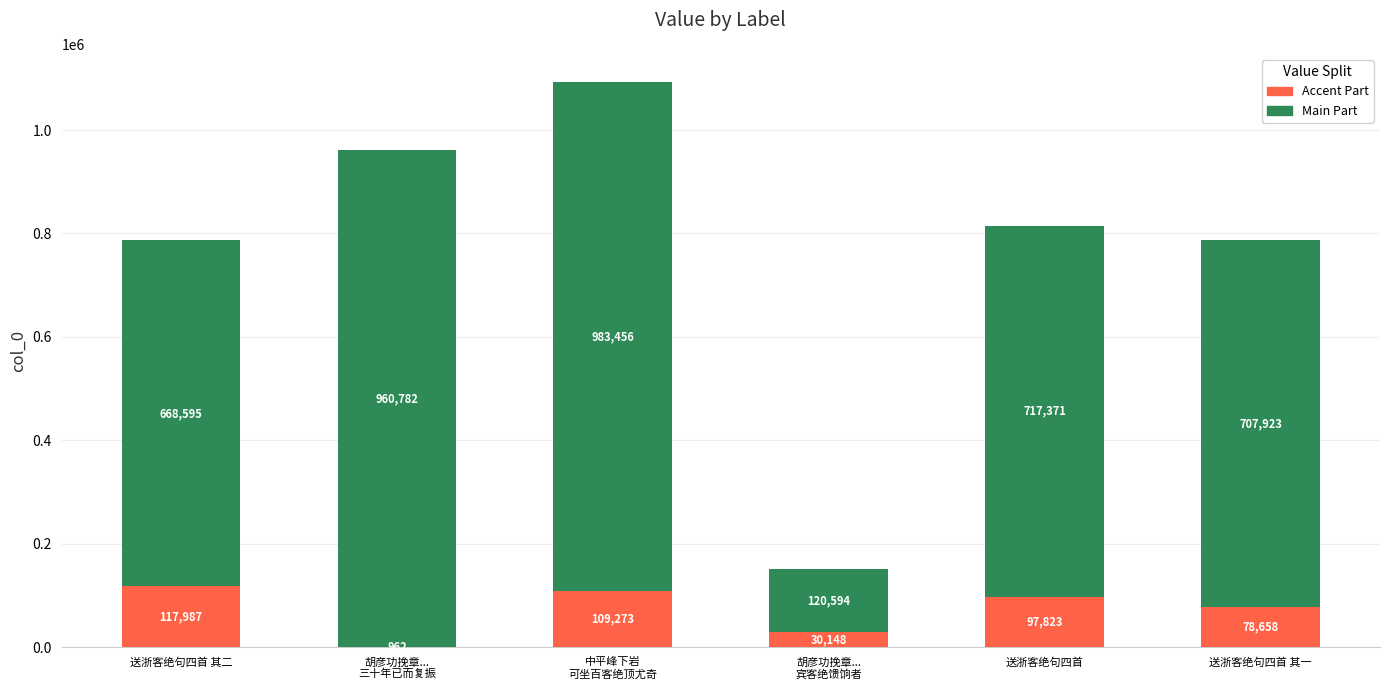

At which category is the sum across all series the highest?

中平峰下岩
可坐百客绝顶尤奇